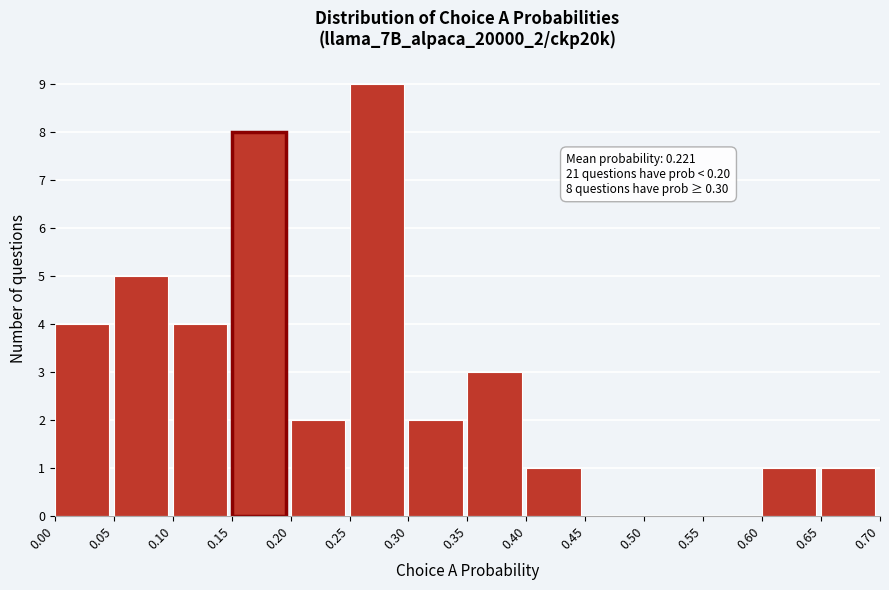

Which range on the x-axis has the tallest bar?

0.25 to 0.30